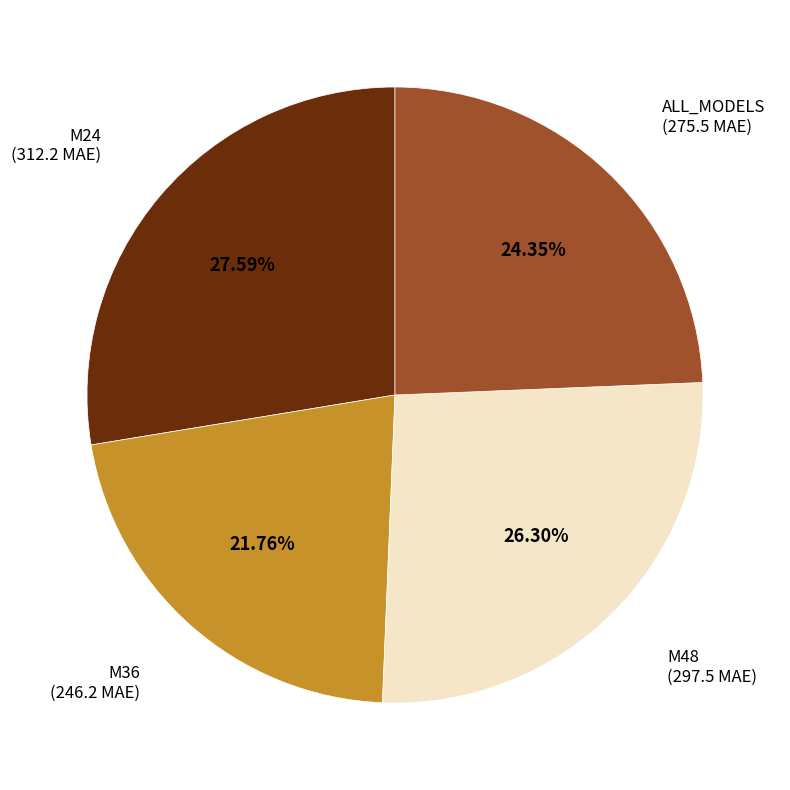

Does M36 represent more than half of the total?

No